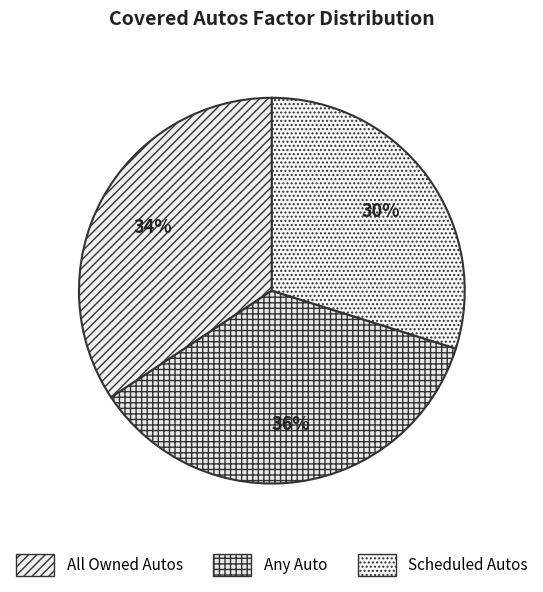

What percentage is the Scheduled Autos slice, to the nearest percent?

30%